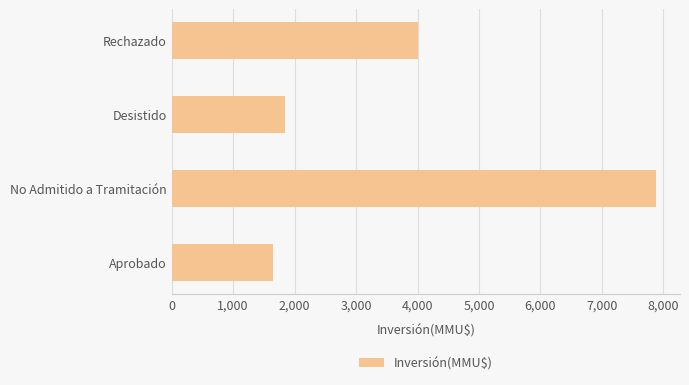

What is the difference between the maximum and minimum values?

6221